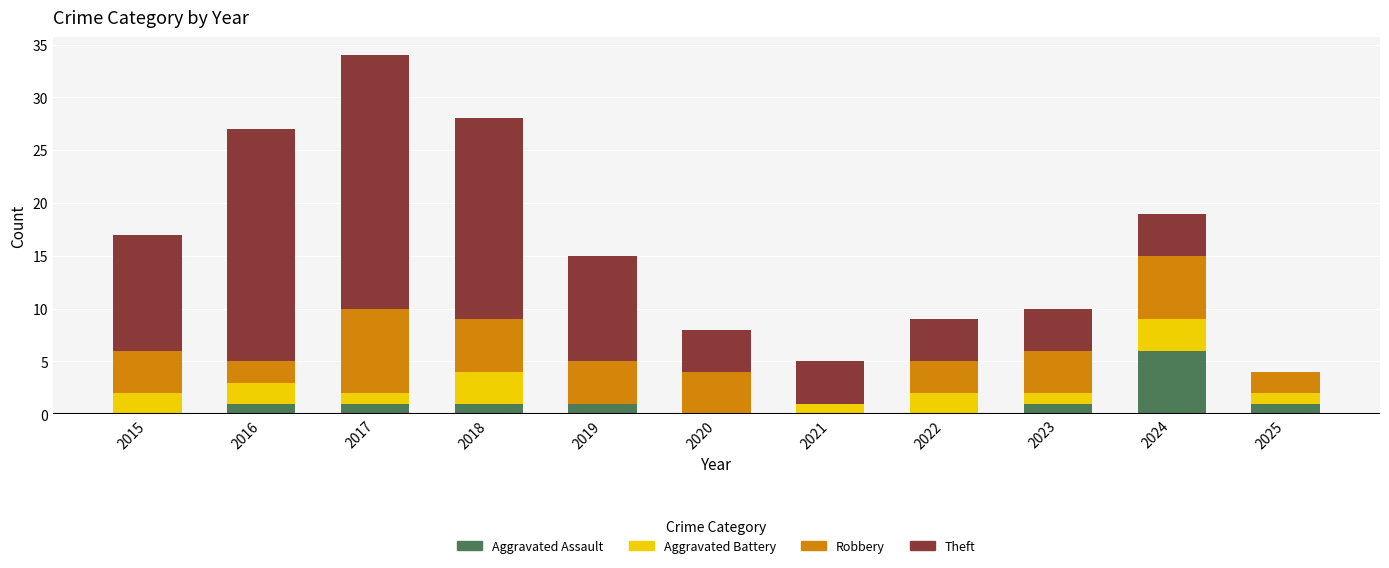

What are all the series names shown in the legend?

Aggravated Assault, Aggravated Battery, Robbery, Theft